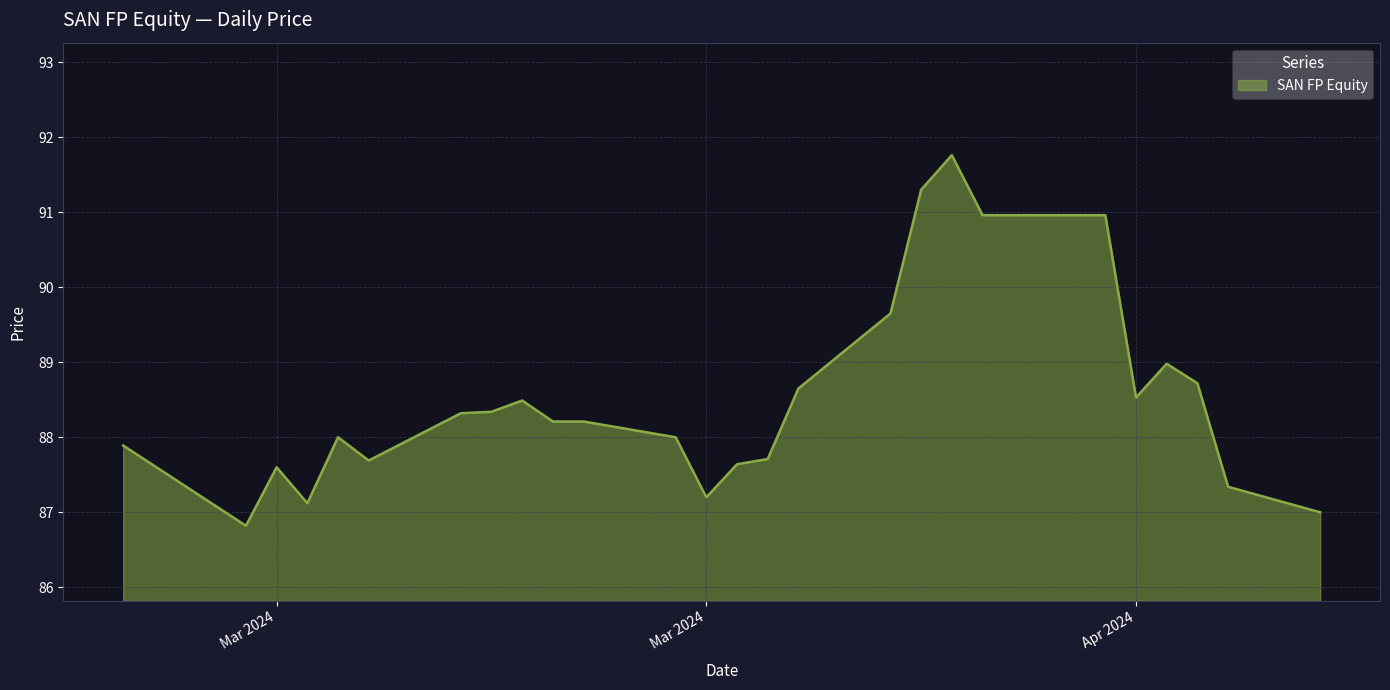

What is the minimum value shown in the chart?

86.8